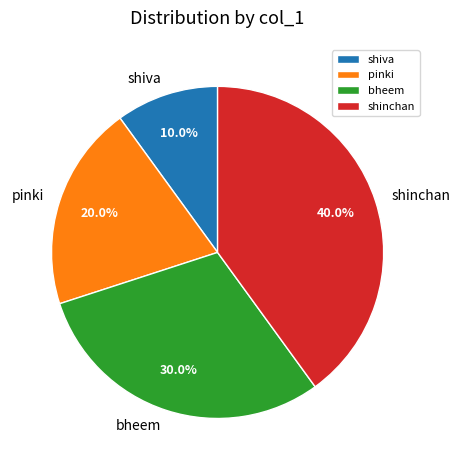

What percentage do pinki and shinchan together represent?

60.0%